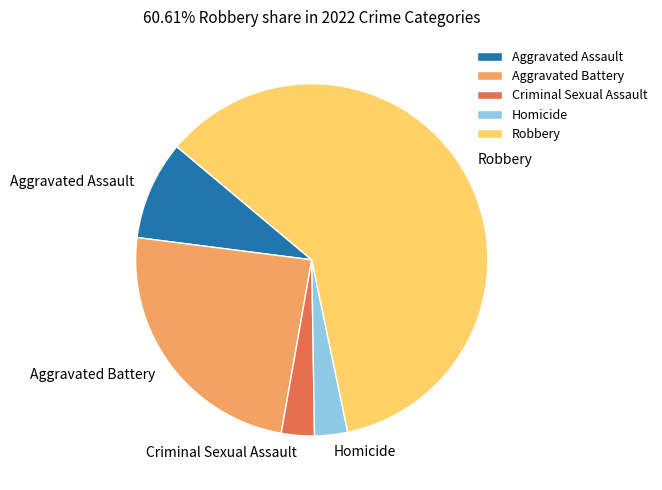

Is there any slice that represents more than half of the pie?

Yes